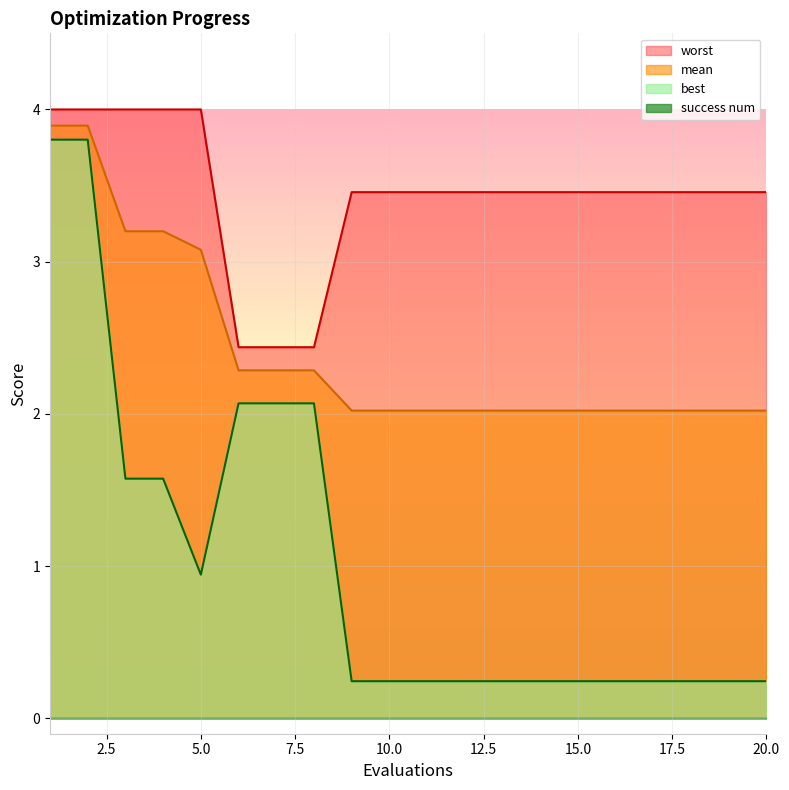

Which category has the highest value in the mean series?

1